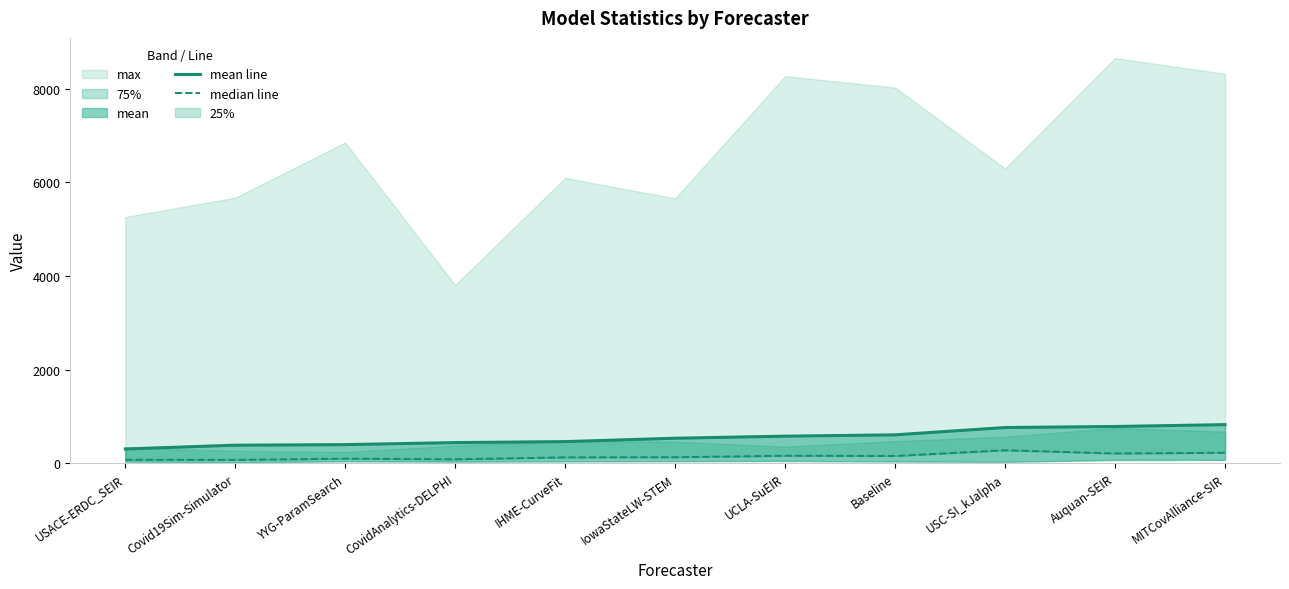

Which category has the highest value across all series?

MITCovAlliance-SIR